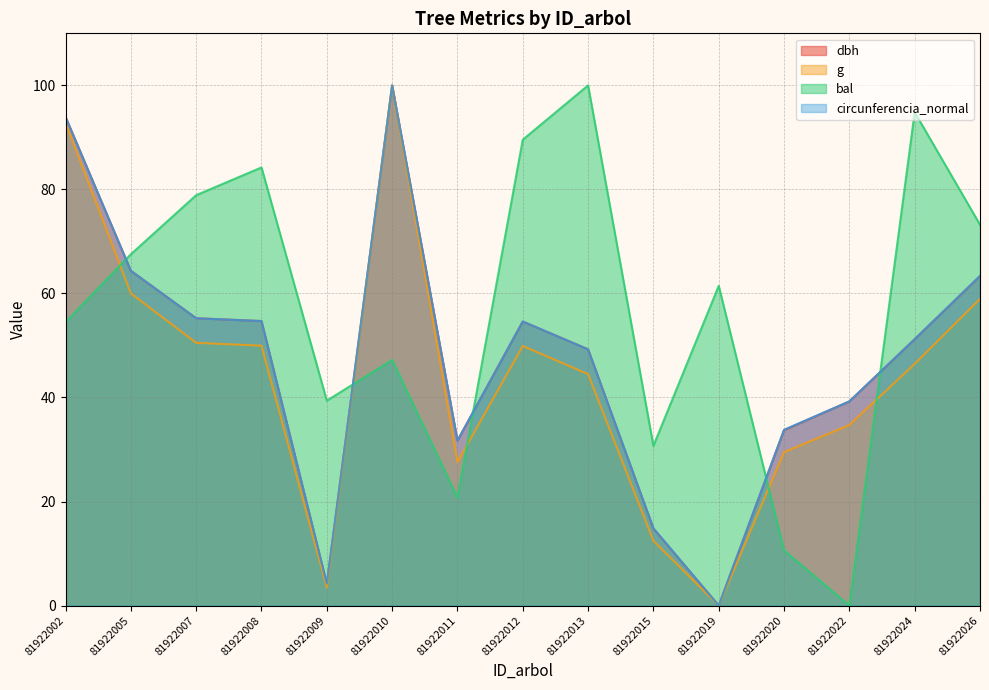

Reading left to right, what are all the values shown in this chart?

dbh: 81922002=93.9	81922005=64.3	81922007=55.2	81922008=54.7	81922009=4.1	81922010=100.0	81922011=31.7	81922012=54.6	81922013=49.3	81922015=14.8	81922019=0.0	81922020=33.7	81922022=39.2	81922024=51.2	81922026=63.3
g: 81922002=92.8	81922005=60.0	81922007=50.5	81922008=50.0	81922009=3.4	81922010=100.0	81922011=27.6	81922012=49.9	81922013=44.5	81922015=12.4	81922019=0.0	81922020=29.5	81922022=34.7	81922024=46.5	81922026=58.9
bal: 81922002=54.5	81922005=67.5	81922007=78.9	81922008=84.2	81922009=39.4	81922010=47.2	81922011=20.8	81922012=89.6	81922013=100.0	81922015=30.7	81922019=61.5	81922020=10.6	81922022=0.0	81922024=94.8	81922026=73.2
circunferencia_normal: 81922002=93.9	81922005=64.4	81922007=55.2	81922008=54.7	81922009=4.2	81922010=100.0	81922011=31.7	81922012=54.6	81922013=49.3	81922015=14.9	81922019=0.0	81922020=33.8	81922022=39.3	81922024=51.2	81922026=63.4